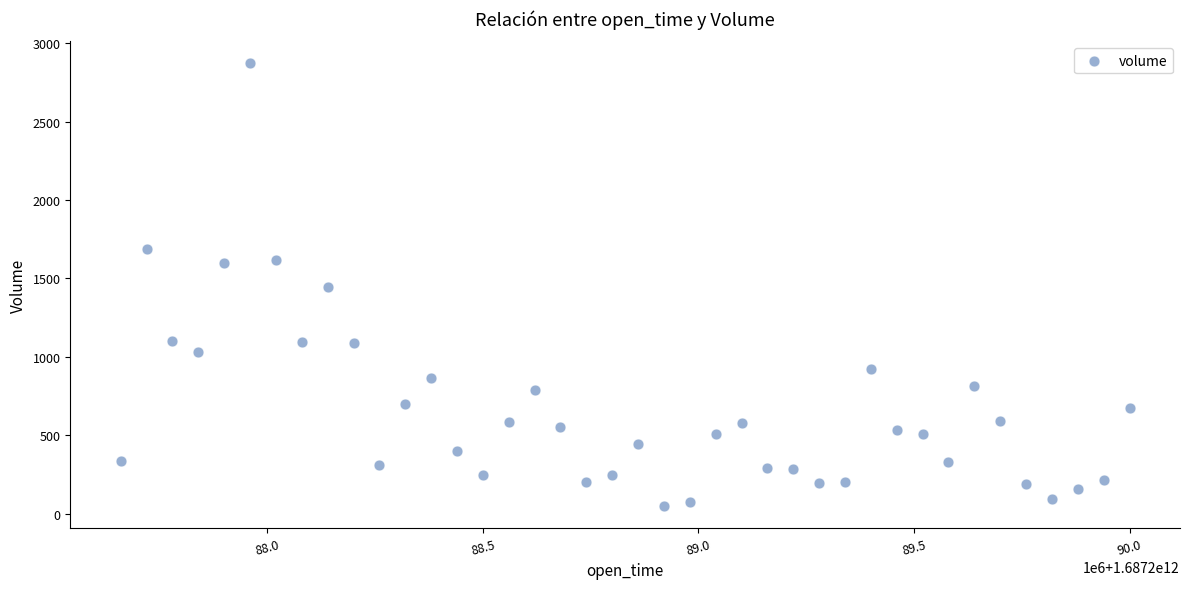

What is the range of Y values (max minus min)?

2819.7